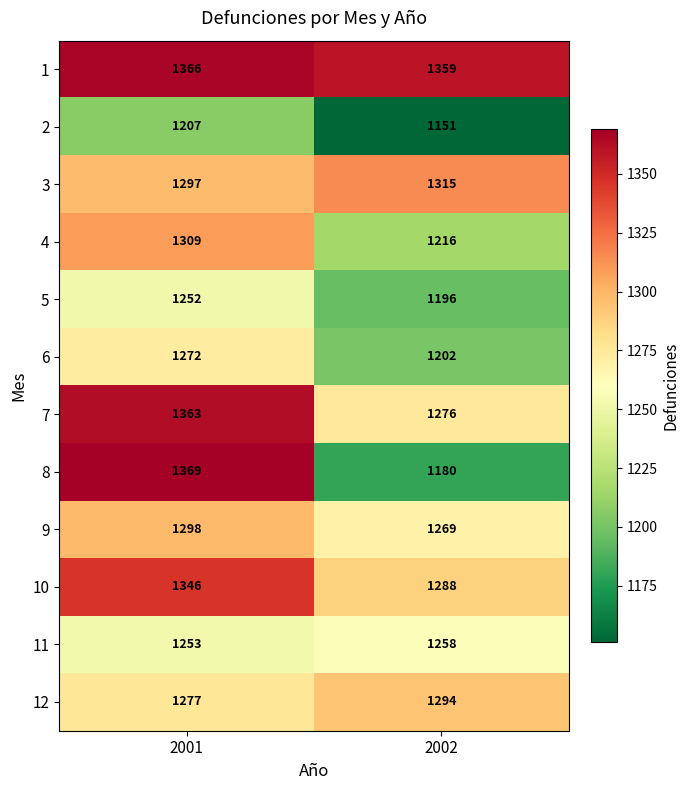

What is the sum of all 1 values?

2725